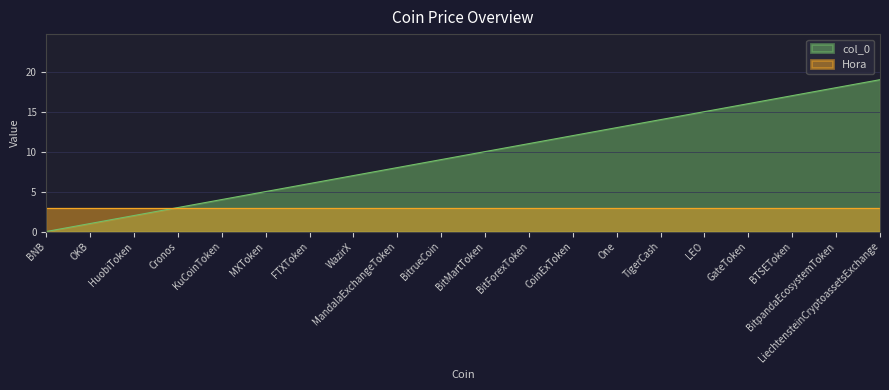

What is the difference between the second highest and second lowest values?

17